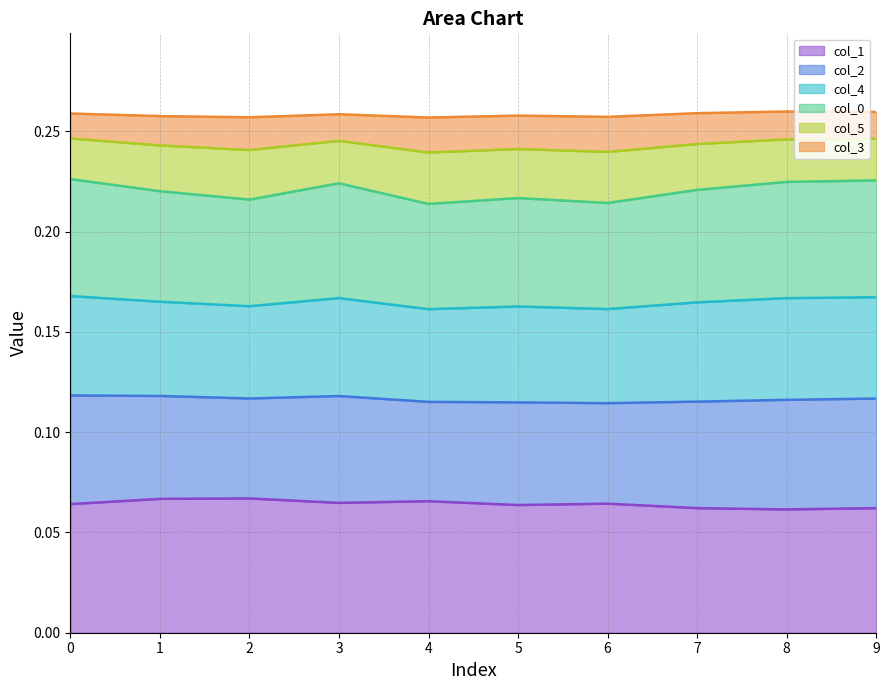

Between 8 and 2, which is larger?

2